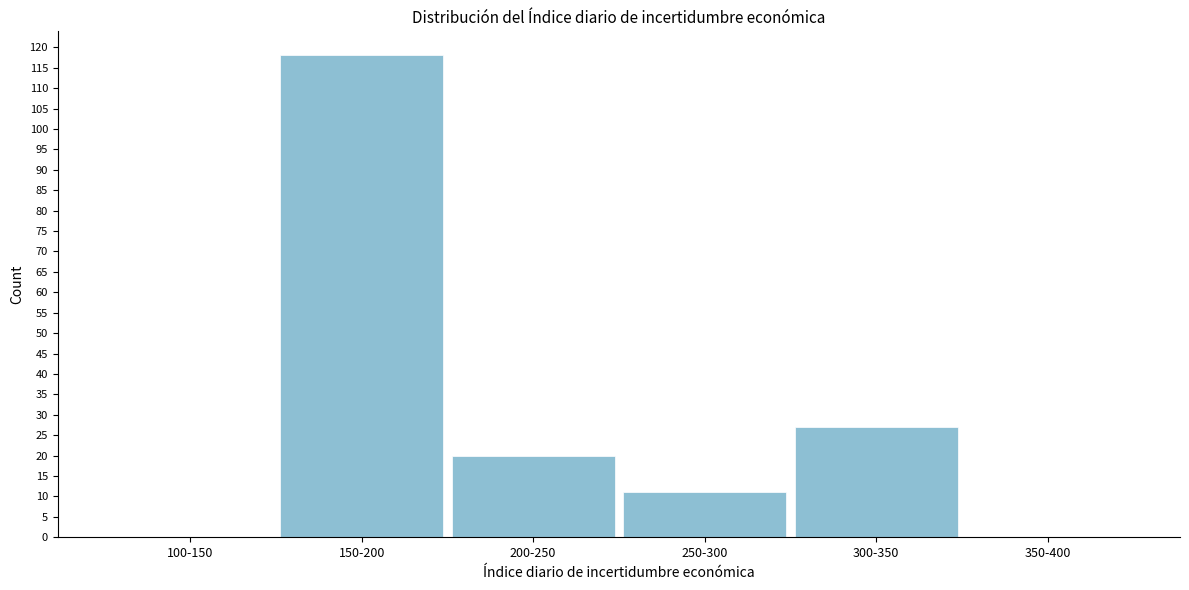

Reading right to left, extract all data points from this chart.

350-400=0	300-350=27	250-300=11	200-250=20	150-200=118	100-150=0